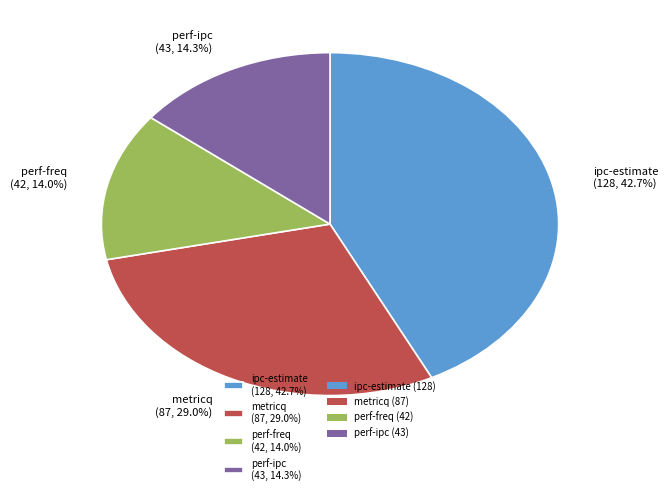

Combined, what portion of the pie is perf-freq and ipc-estimate?

56.7%